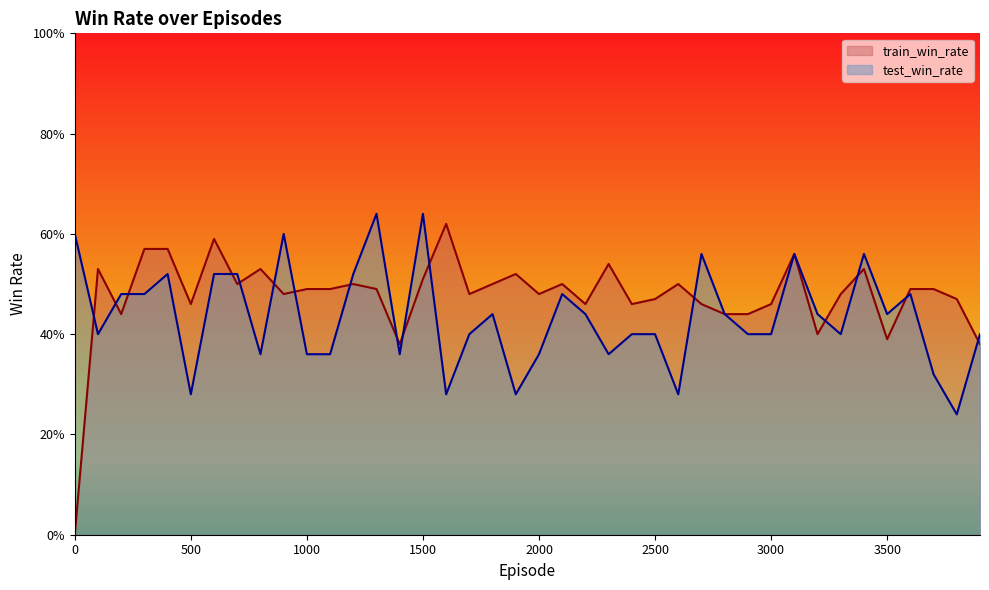

List the labels in order of train_win_rate value, largest first.

1600, 600, 300, 400, 3100, 2300, 100, 800, 3400, 1900, 1500, 700, 1200, 1800, 2100, 2600, 1000, 1100, 1300, 3600, 3700, 900, 1700, 2000, 3300, 2500, 3800, 500, 2200, 2400, 2700, 3000, 200, 2800, 2900, 3200, 3500, 1400, 3900, 0